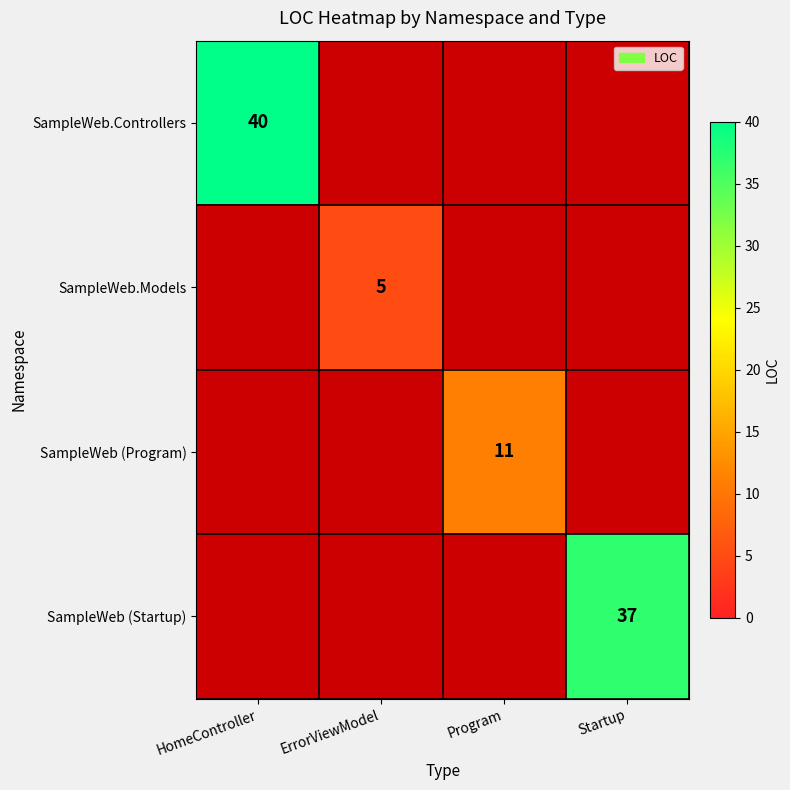

Count the number of categories in the chart.

4